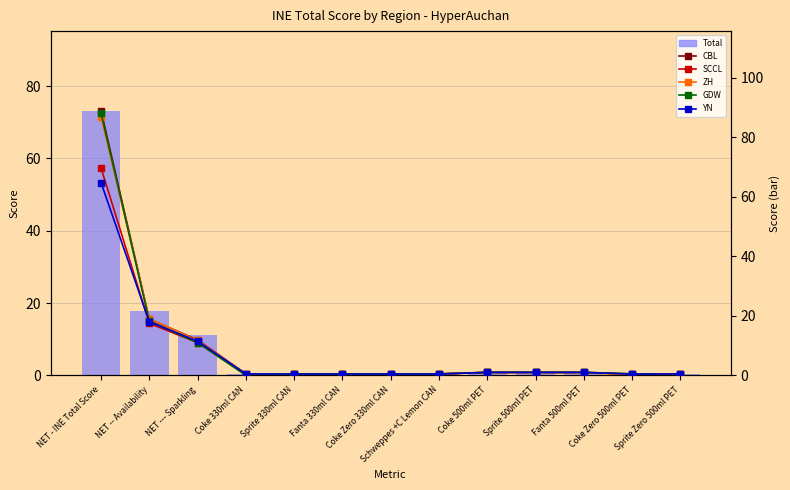

Reading left to right, transcribe all the data shown in this chart.

Total: NET - INE Total Score=73.3	NET -- Availability=17.7	NET --- Sparkling=11.2	Coke 330ml CAN=0.5	Sprite 330ml CAN=0.4	Fanta 330ml CAN=0.5	Coke Zero 330ml CAN=0.4	Schweppes +C Lemon CAN=0.4	Coke 500ml PET=1.0	Sprite 500ml PET=1.0	Fanta 500ml PET=0.9	Coke Zero 500ml PET=0.4	Sprite Zero 500ml PET=0.4
CBL: NET - INE Total Score=89.0	NET -- Availability=18.9	NET --- Sparkling=11.9	Coke 330ml CAN=0.5	Sprite 330ml CAN=0.5	Fanta 330ml CAN=0.5	Coke Zero 330ml CAN=0.5	Schweppes +C Lemon CAN=0.5	Coke 500ml PET=1.0	Sprite 500ml PET=1.0	Fanta 500ml PET=1.0	Coke Zero 500ml PET=0.5	Sprite Zero 500ml PET=0.5
SCCL: NET - INE Total Score=69.8	NET -- Availability=17.5	NET --- Sparkling=11.0	Coke 330ml CAN=0.4	Sprite 330ml CAN=0.4	Fanta 330ml CAN=0.4	Coke Zero 330ml CAN=0.4	Schweppes +C Lemon CAN=0.4	Coke 500ml PET=1.0	Sprite 500ml PET=1.0	Fanta 500ml PET=0.9	Coke Zero 500ml PET=0.4	Sprite Zero 500ml PET=0.4
ZH: NET - INE Total Score=87.0	NET -- Availability=19.0	NET --- Sparkling=11.8	Coke 330ml CAN=0.5	Sprite 330ml CAN=0.5	Fanta 330ml CAN=0.5	Coke Zero 330ml CAN=0.0	Schweppes +C Lemon CAN=0.5	Coke 500ml PET=1.0	Sprite 500ml PET=1.0	Fanta 500ml PET=1.0	Coke Zero 500ml PET=0.0	Sprite Zero 500ml PET=0.5
GDW: NET - INE Total Score=88.2	NET -- Availability=18.2	NET --- Sparkling=11.0	Coke 330ml CAN=0.0	Sprite 330ml CAN=0.5	Fanta 330ml CAN=0.5	Coke Zero 330ml CAN=0.5	Schweppes +C Lemon CAN=0.5	Coke 500ml PET=1.0	Sprite 500ml PET=1.0	Fanta 500ml PET=1.0	Coke Zero 500ml PET=0.5	Sprite Zero 500ml PET=0.0
YN: NET - INE Total Score=64.8	NET -- Availability=18.0	NET --- Sparkling=11.5	Coke 330ml CAN=0.5	Sprite 330ml CAN=0.4	Fanta 330ml CAN=0.4	Coke Zero 330ml CAN=0.4	Schweppes +C Lemon CAN=0.4	Coke 500ml PET=1.0	Sprite 500ml PET=1.0	Fanta 500ml PET=1.0	Coke Zero 500ml PET=0.4	Sprite Zero 500ml PET=0.5